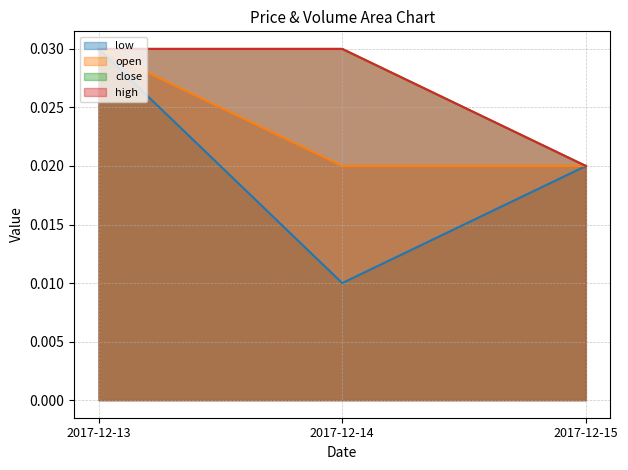

At which category is the sum across all series the highest?

2017-12-13